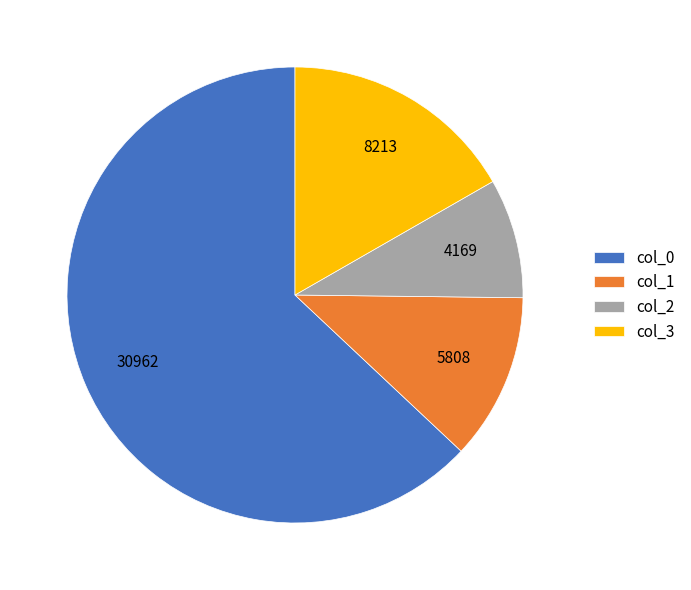

How many slices are in this pie chart?

4